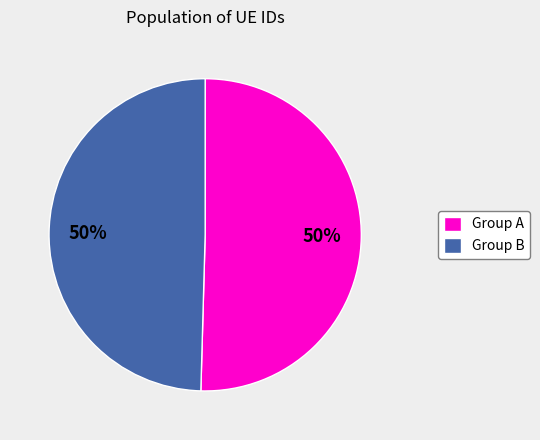

To the nearest percent, what is the average slice percentage?

50%